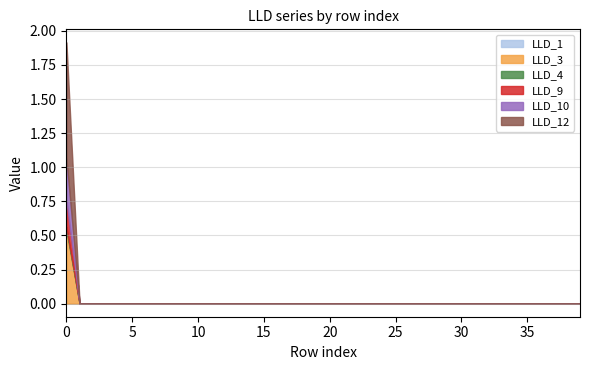

List the labels in order of LLD_10 value, largest first.

0, 1, 2, 3, 4, 5, 6, 7, 8, 9, 10, 11, 12, 13, 14, 15, 16, 17, 18, 19, 20, 21, 22, 23, 24, 25, 26, 27, 28, 29, 30, 31, 32, 33, 34, 35, 36, 37, 38, 39